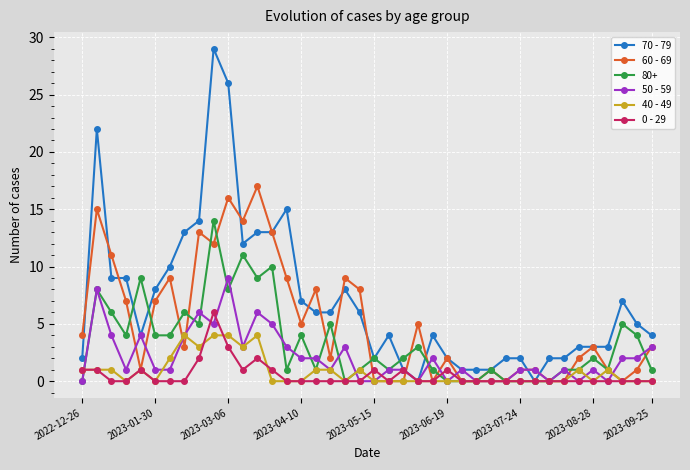

Which series has the largest total across all categories?

70 - 79